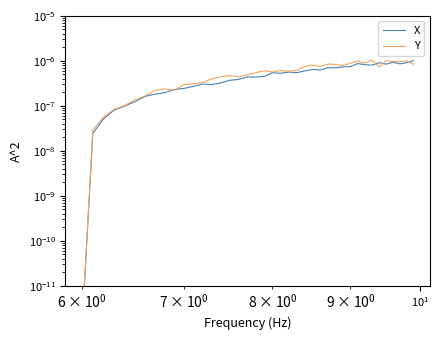

Does the chart have visible grid lines?

No